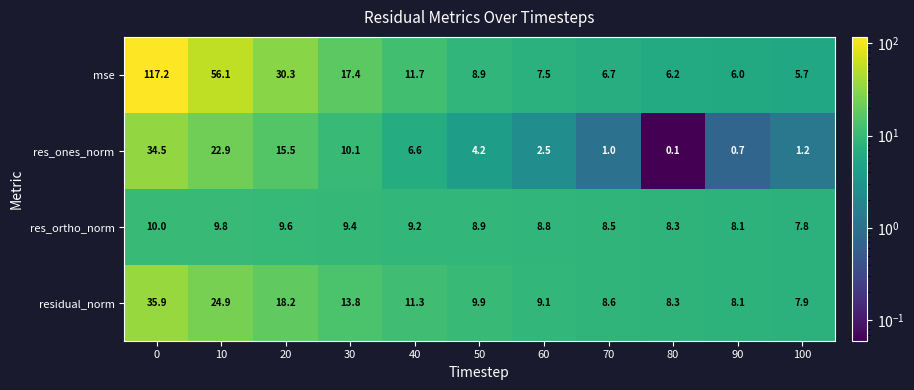

At which category does the chart reach its minimum across all series?

80